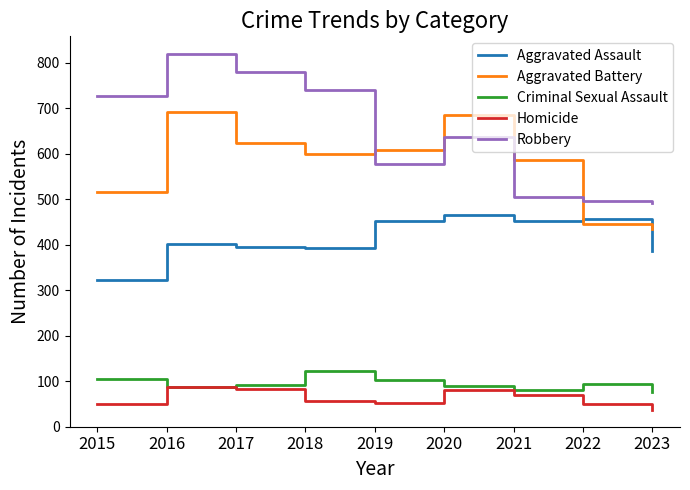

What is the average value of the Robbery series?

642